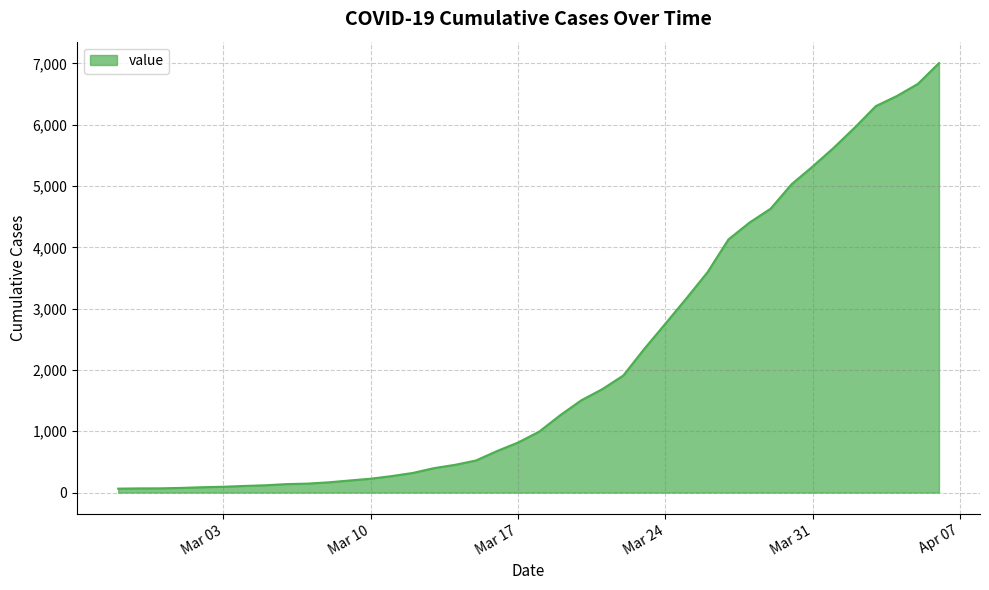

Does the chart display data point markers on the line(s)?

No